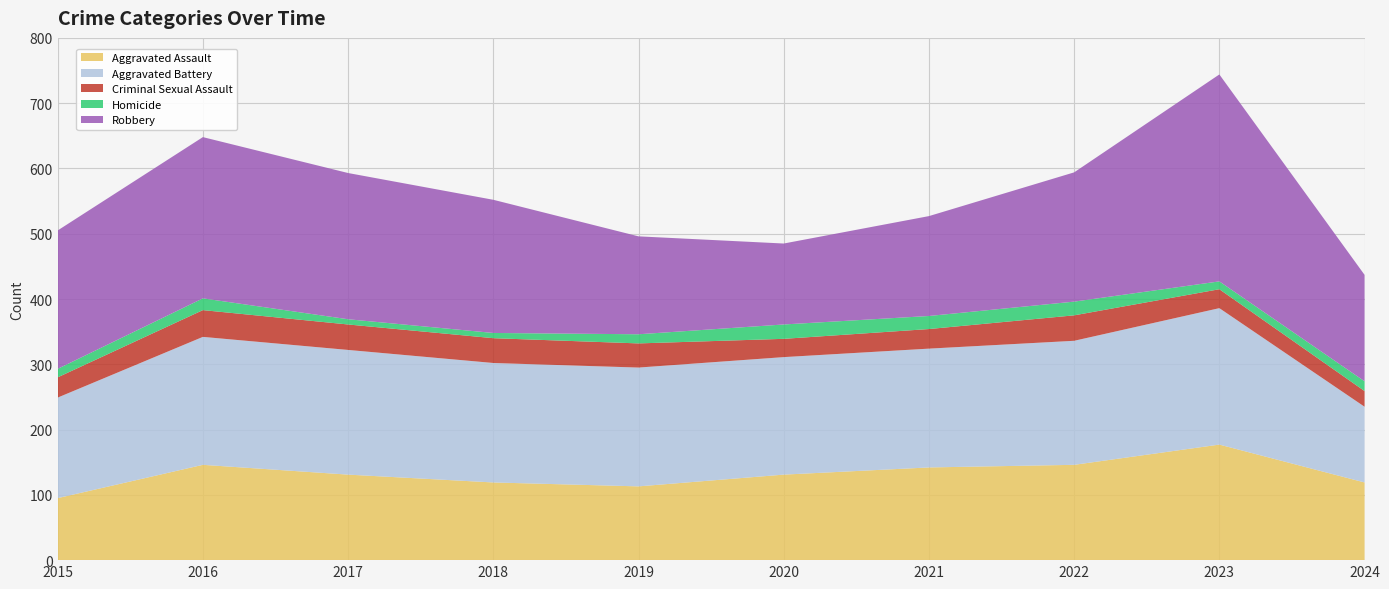

Reading left to right, what are all the values shown in this chart?

Aggravated Assault: 2015=95	2016=146	2017=131	2018=119	2019=113	2020=131	2021=142	2022=146	2023=177	2024=119
Aggravated Battery: 2015=154	2016=196	2017=191	2018=183	2019=182	2020=180	2021=182	2022=190	2023=209	2024=116
Criminal Sexual Assault: 2015=31	2016=41	2017=39	2018=38	2019=37	2020=28	2021=30	2022=39	2023=29	2024=24
Homicide: 2015=13	2016=18	2017=8	2018=8	2019=14	2020=22	2021=20	2022=21	2023=12	2024=15
Robbery: 2015=212	2016=247	2017=224	2018=204	2019=150	2020=124	2021=153	2022=198	2023=317	2024=163